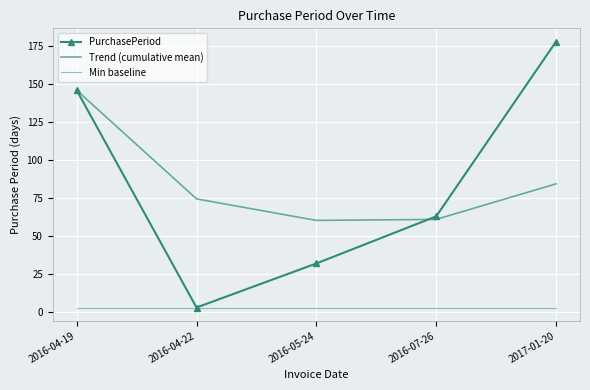

Which category has the highest value across all series?

2017-01-20